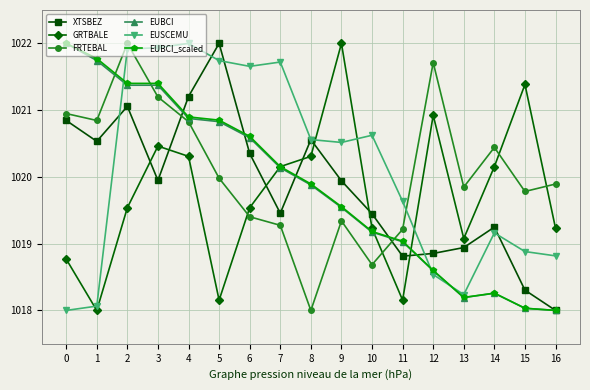

How many data points in EUBCI are above 1019?

12